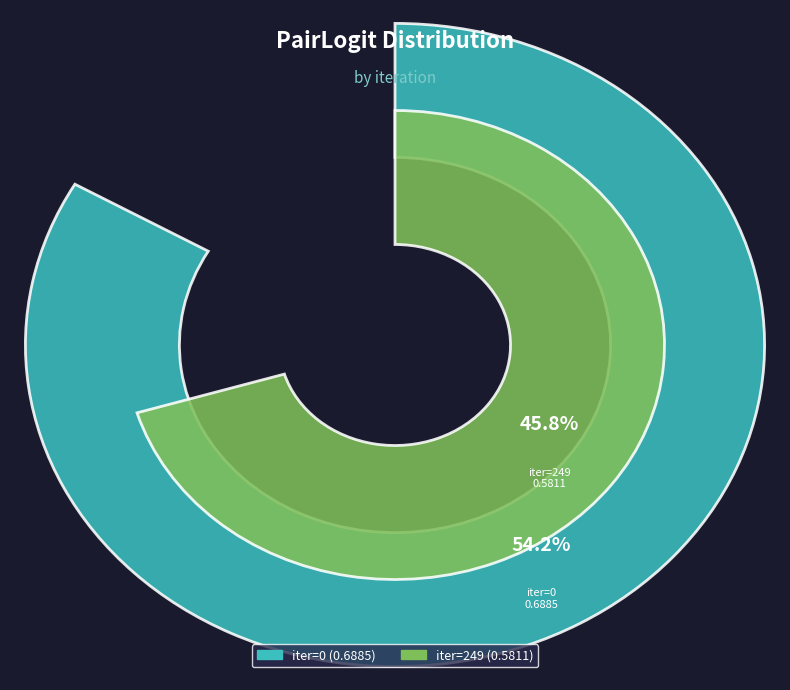

How many slices are in this pie chart?

2